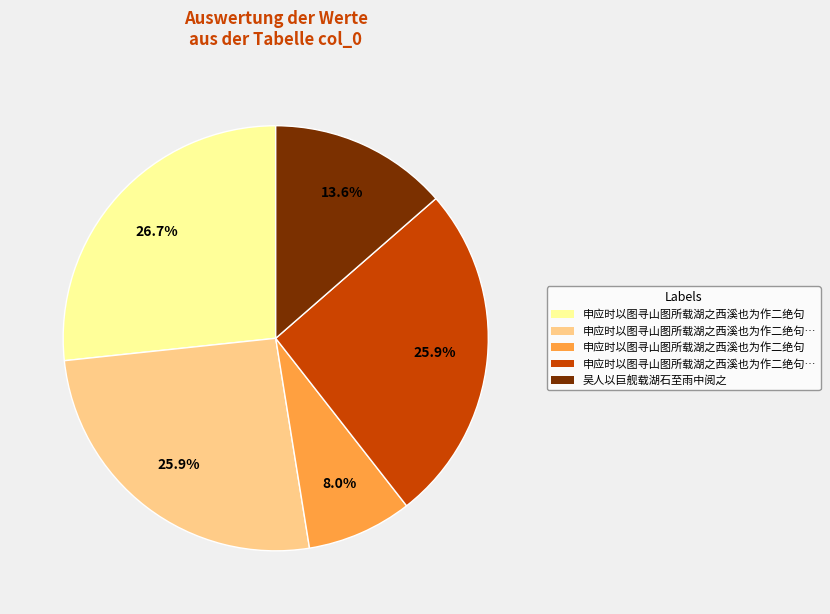

Is there any slice that represents more than half of the pie?

No